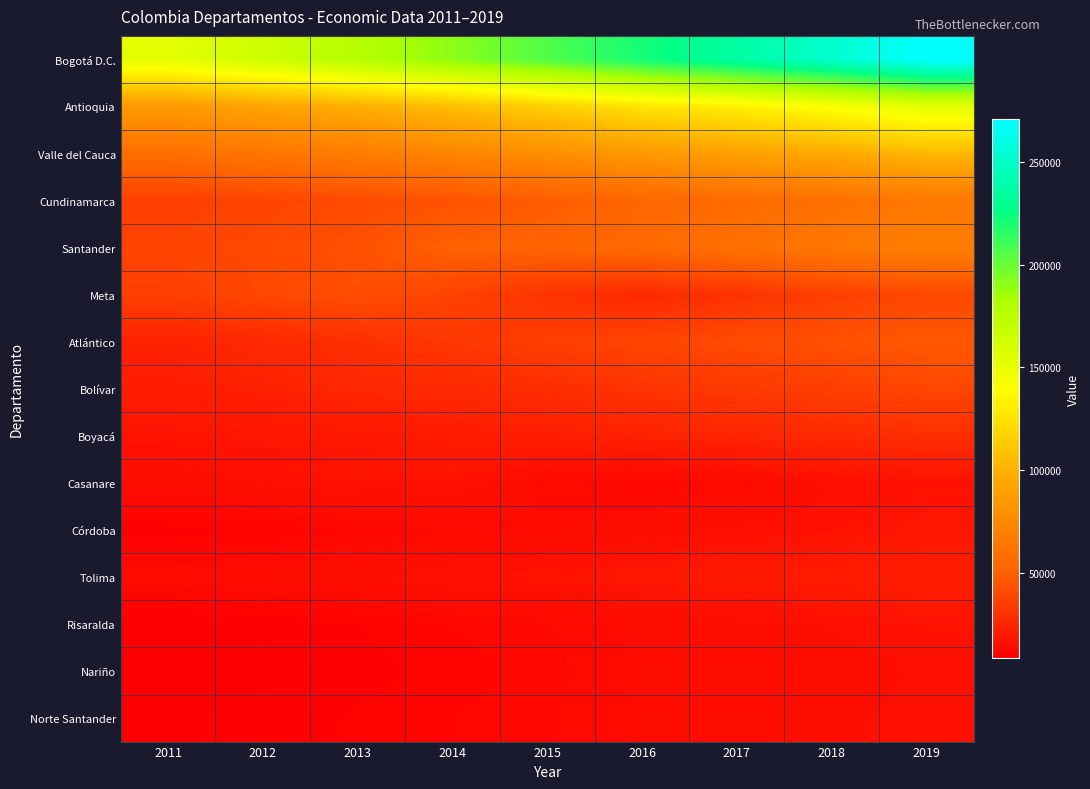

Which series changed the most between 2013 and 2019?

Bogotá D.C.